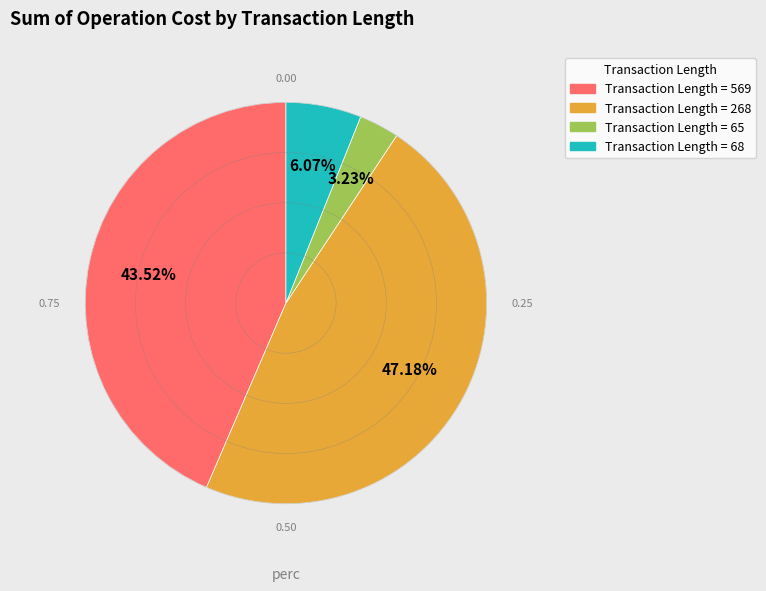

Is there any slice that represents more than half of the pie?

No